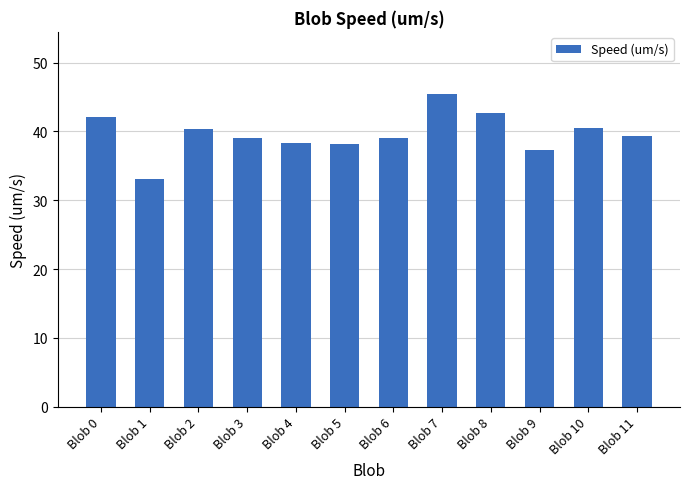

What is the minimum value shown in the chart?

33.1